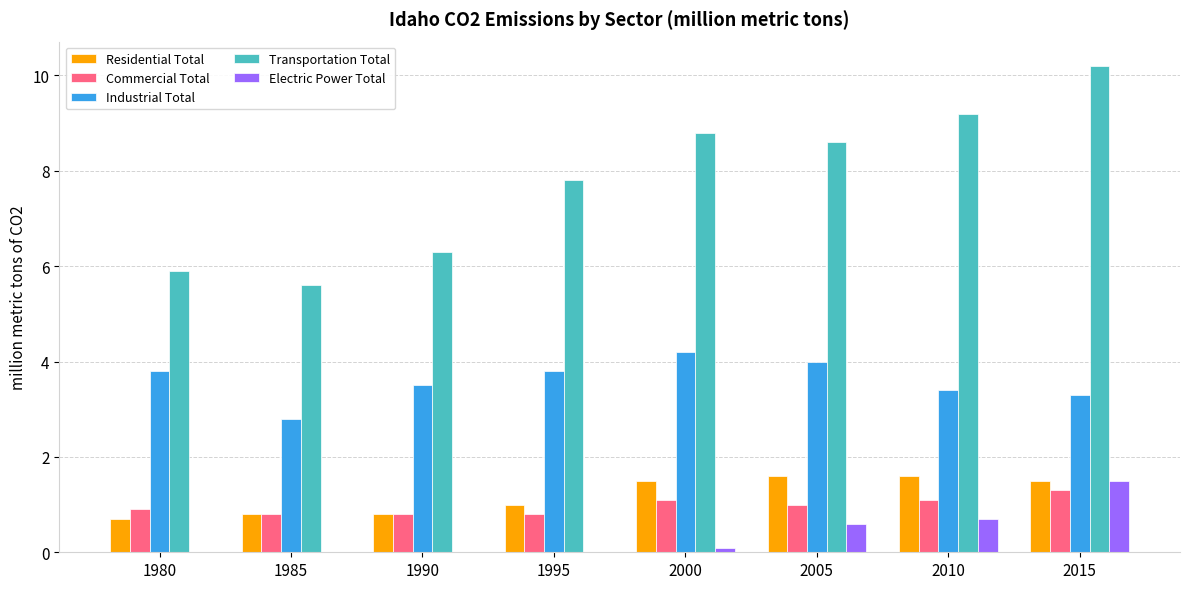

Count the number of data series in this chart.

5